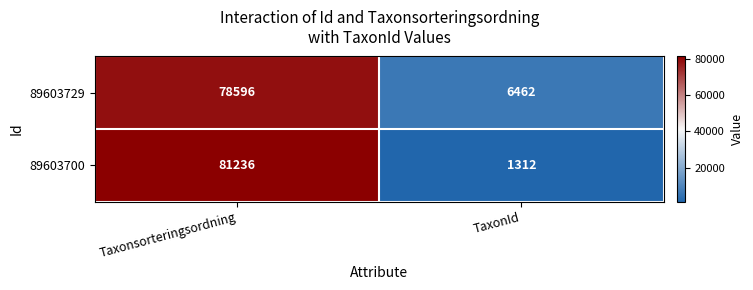

Which series has the largest range (max minus min)?

89603700